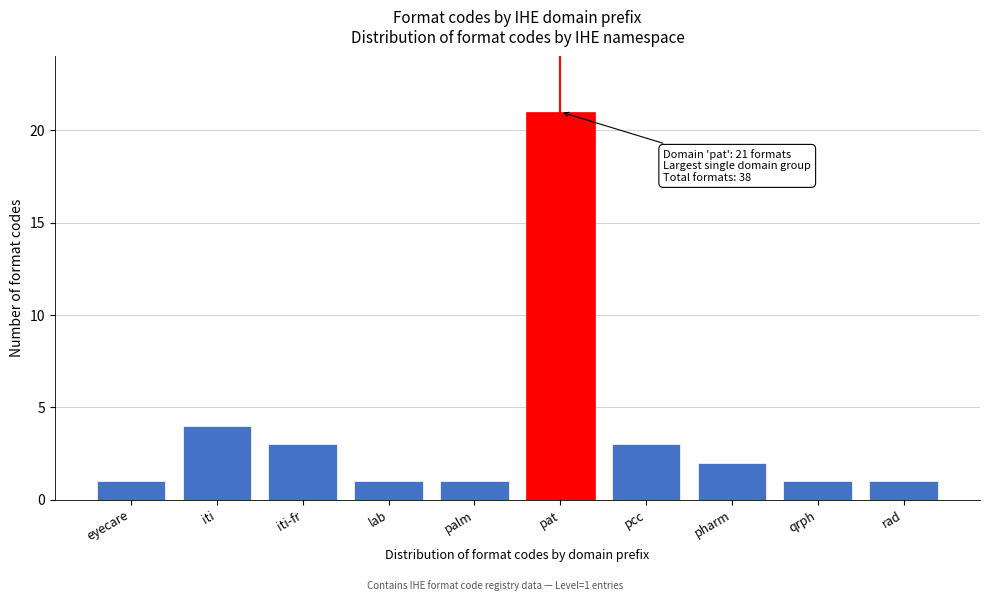

Reading right to left, what are all the values shown in this chart?

rad=1	qrph=1	pharm=2	pcc=3	pat=21	palm=1	lab=1	iti-fr=3	iti=4	eyecare=1